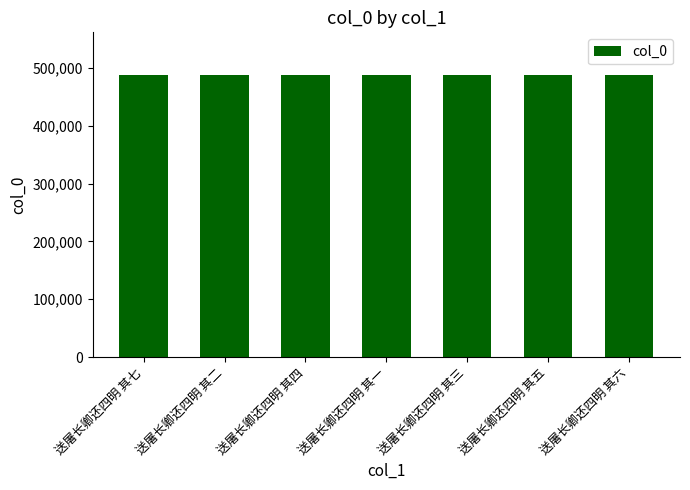

Approximately how many times larger is the value at 送屠长卿还四明 其一 compared to 送屠长卿还四明 其二?

1.0